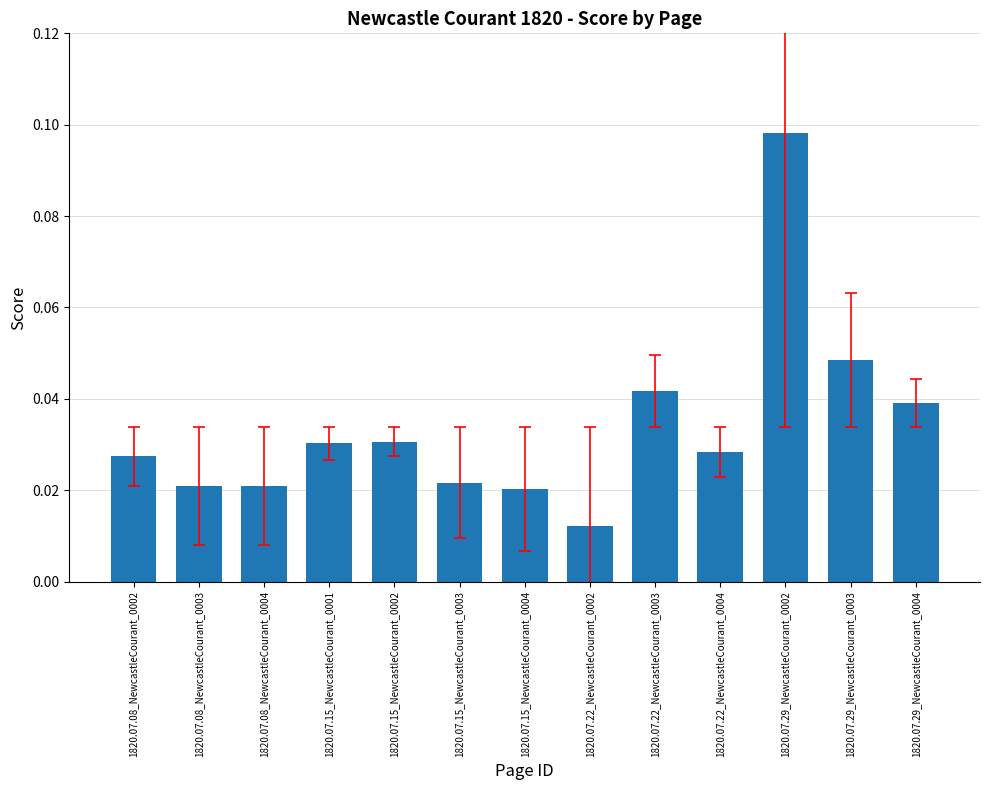

Does the chart contain stacked bars?

No